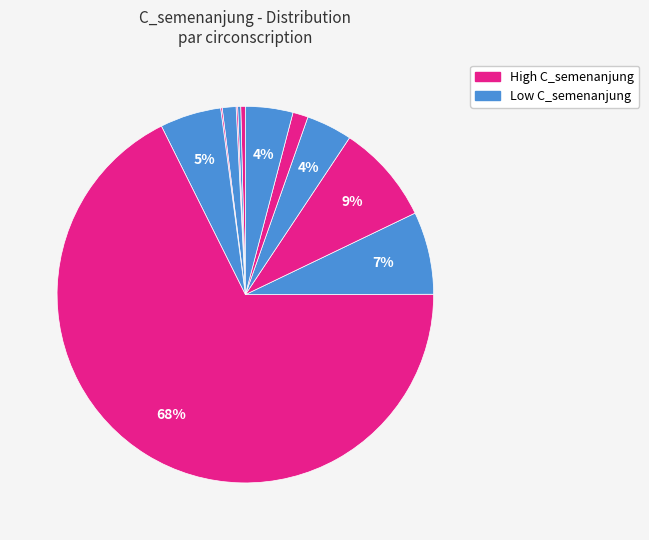

To the nearest percent, what is the difference between the largest and smallest slice percentages?

68%